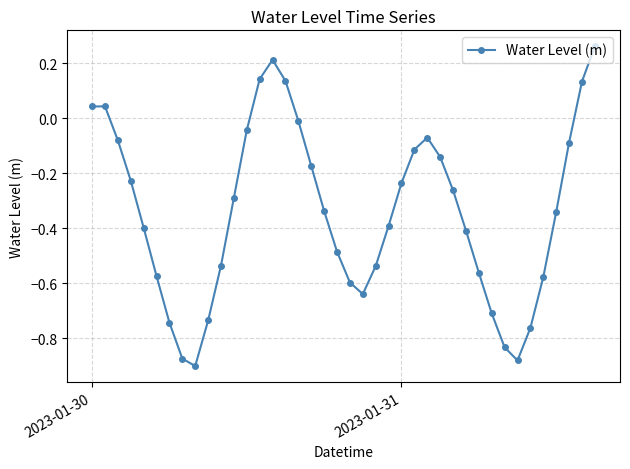

What is the difference between the maximum and minimum values?

1.2